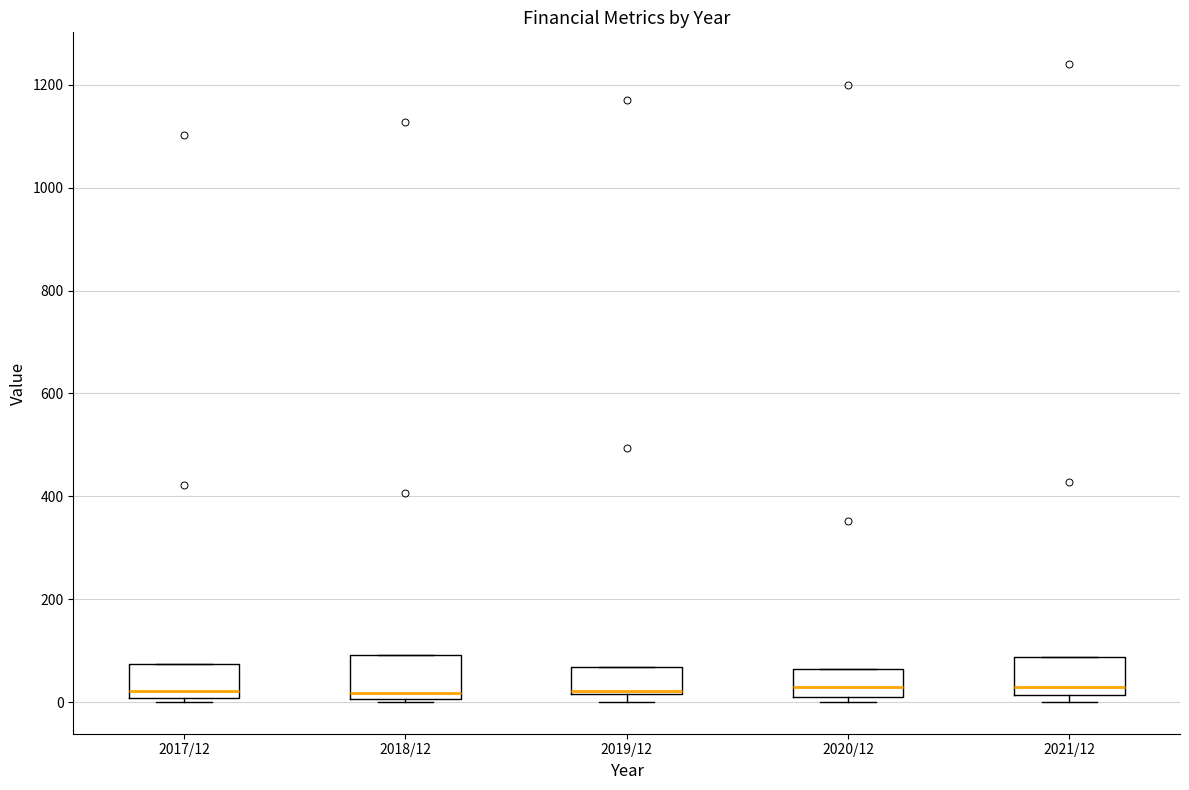

Reading left to right, transcribe this box plot: for each box, give where its median line is, the range the box spans, and where its two whiskers end, as read against the y-axis. The values are not printed on the chart, so give them approximately, as read against the axis.

2017/12: median 20, box 0 to 80, whiskers 0 (just below the box's lower edge) to 80
2018/12: median 20, box 0 to 100, whiskers 0 to 100
2019/12: median 20, box 20 to 60, whiskers 0 to 60
2020/12: median 20 (inside the box), box 20 to 60, whiskers 0 to 60
2021/12: median 40, box 20 to 80, whiskers 0 to 80